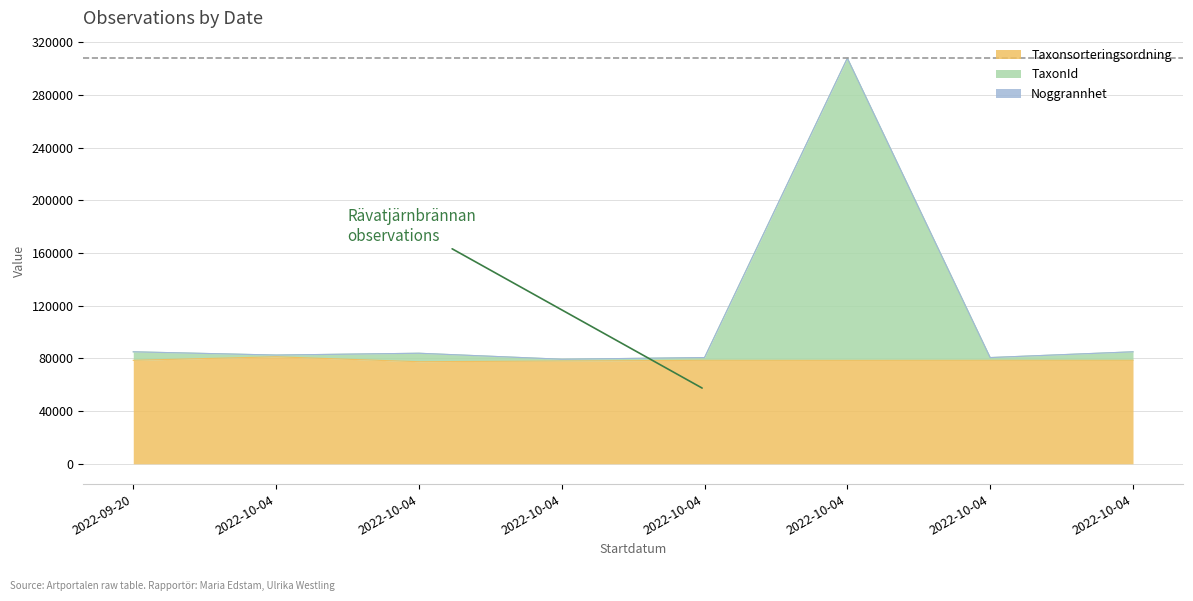

What is the label of the 2nd point from the left?

2022-10-04